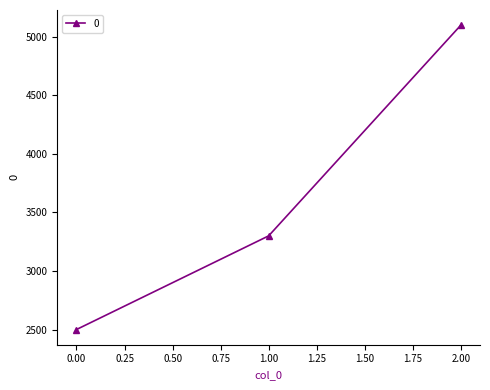

Count the number of categories in the chart.

3